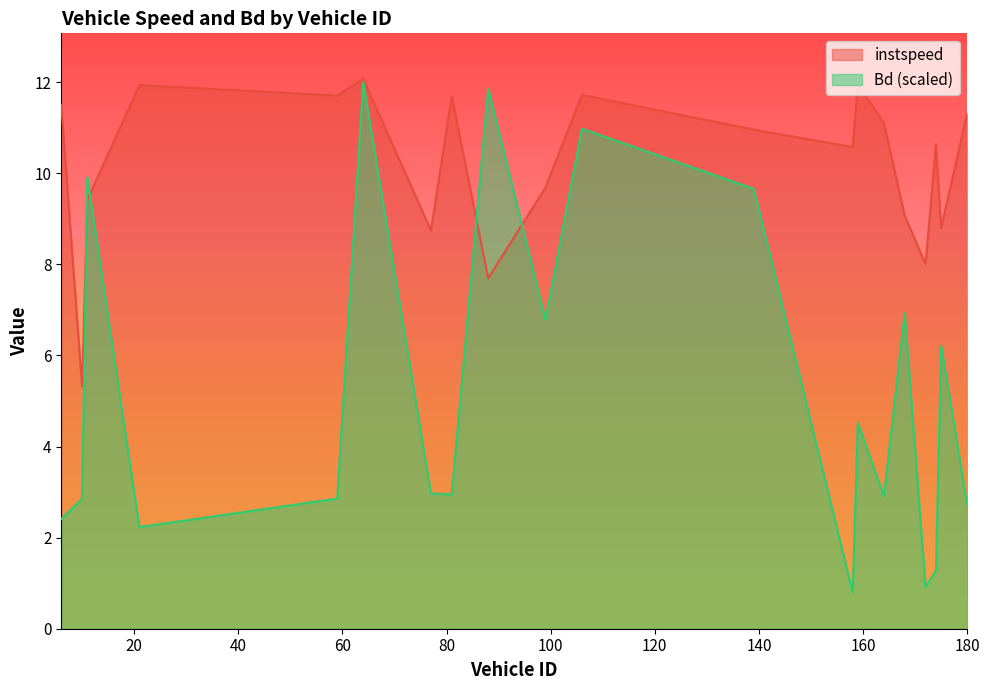

True or false: instspeed has more than 0 points higher than both neighbors.

True